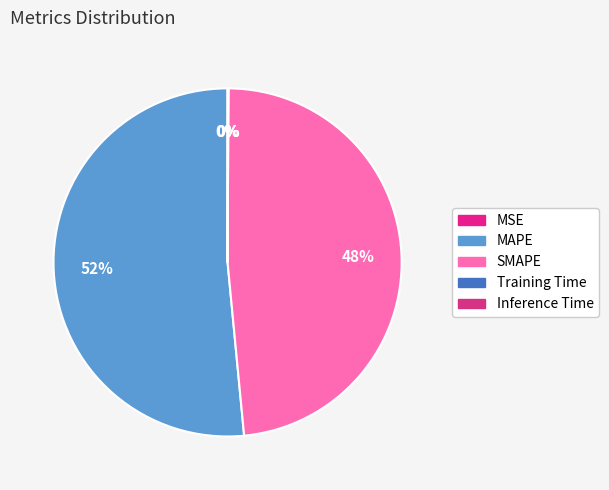

What percentage is NOT represented by Training Time?

100.0%